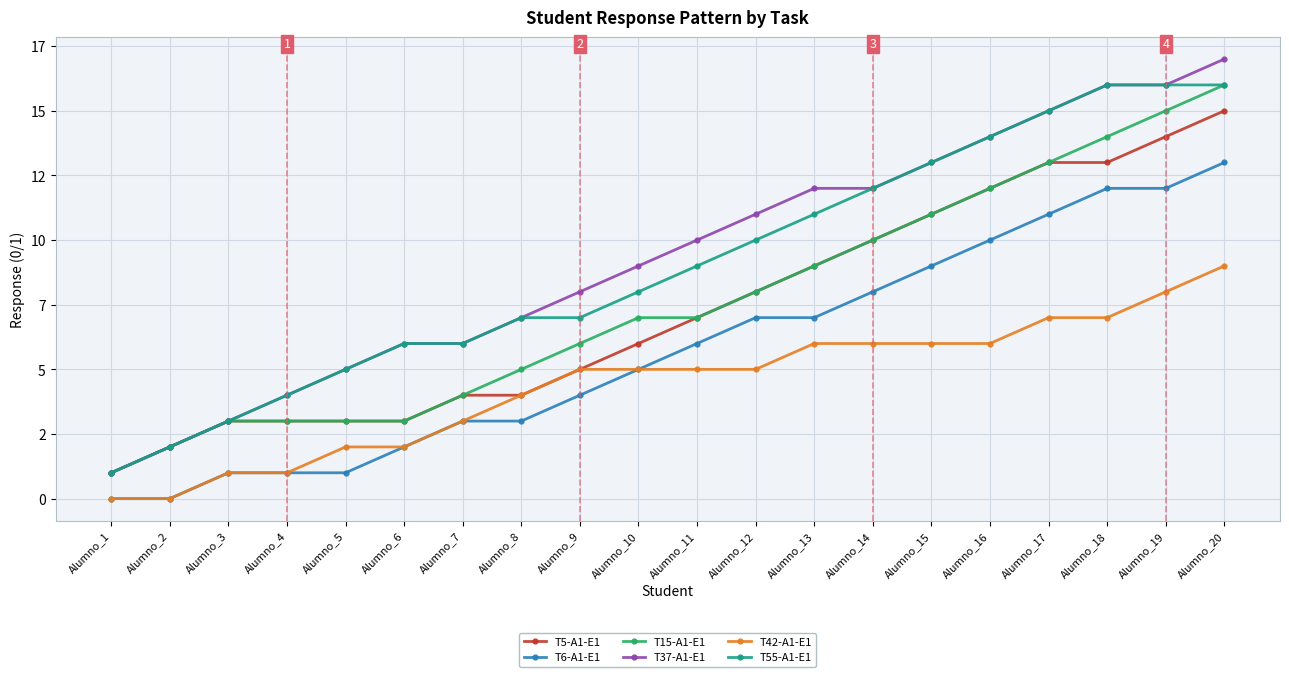

What are all the series names shown in the legend?

T5-A1-E1, T6-A1-E1, T15-A1-E1, T37-A1-E1, T42-A1-E1, T55-A1-E1